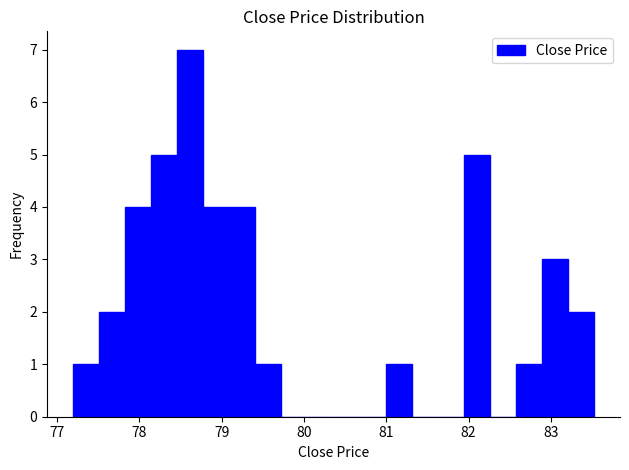

Read against the x-axis, roughly where is the centre of the tallest bar?

78.6